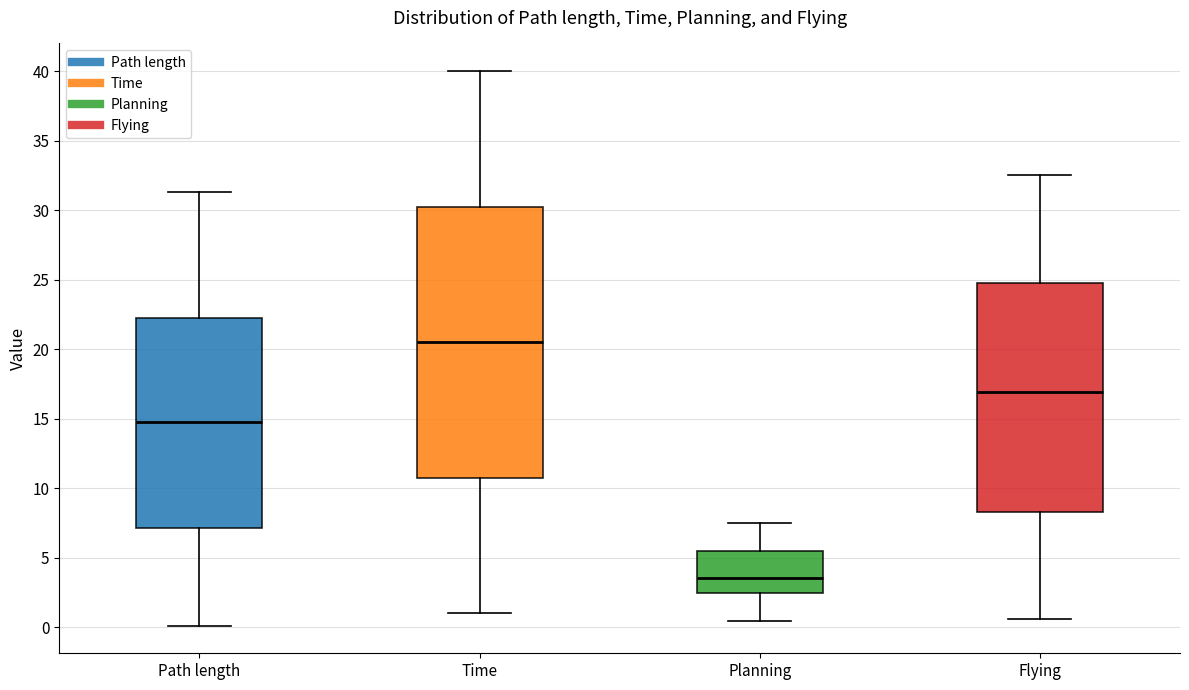

Reading left to right, transcribe this box plot: for each box, give where its median line is, the range the box spans, and where its two whiskers end, as read against the y-axis. The values are not printed on the chart, so give them approximately, as read against the axis.

Path length: median 14.5, box 7.0 to 22.0, whiskers 0.0 to 31.5
Time: median 20.5, box 10.5 to 30.0, whiskers 1.0 to 40.0
Planning: median 3.5, box 2.5 to 5.5, whiskers 0.5 to 7.5
Flying: median 17.0, box 8.5 to 25.0, whiskers 0.5 to 32.5